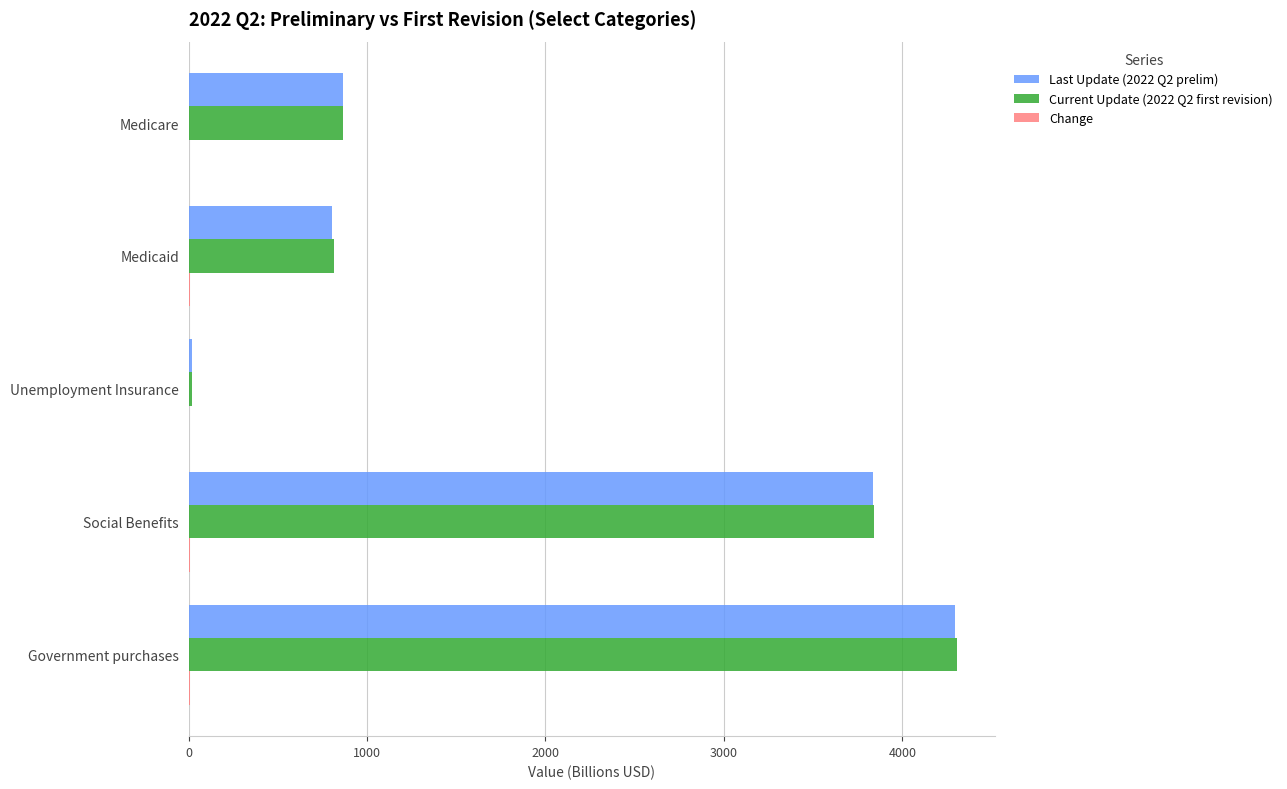

True or false: Current Update (2022 Q2 first revision) has a value of 291.0 at Medicaid.

False